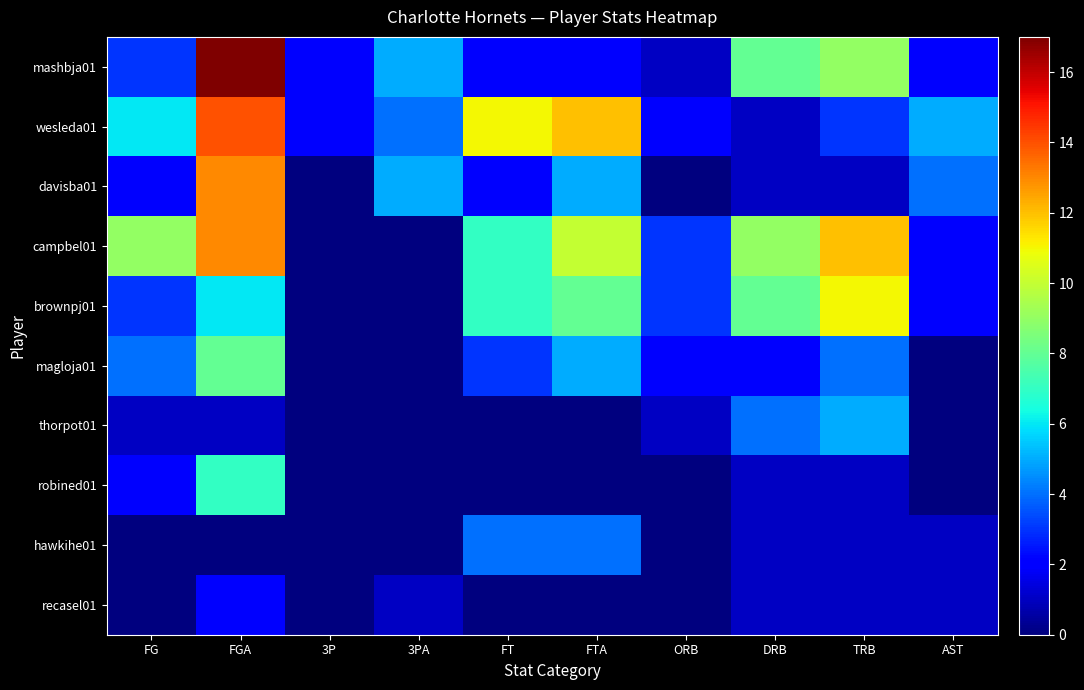

Which has a higher value, FGA or FT?

FGA